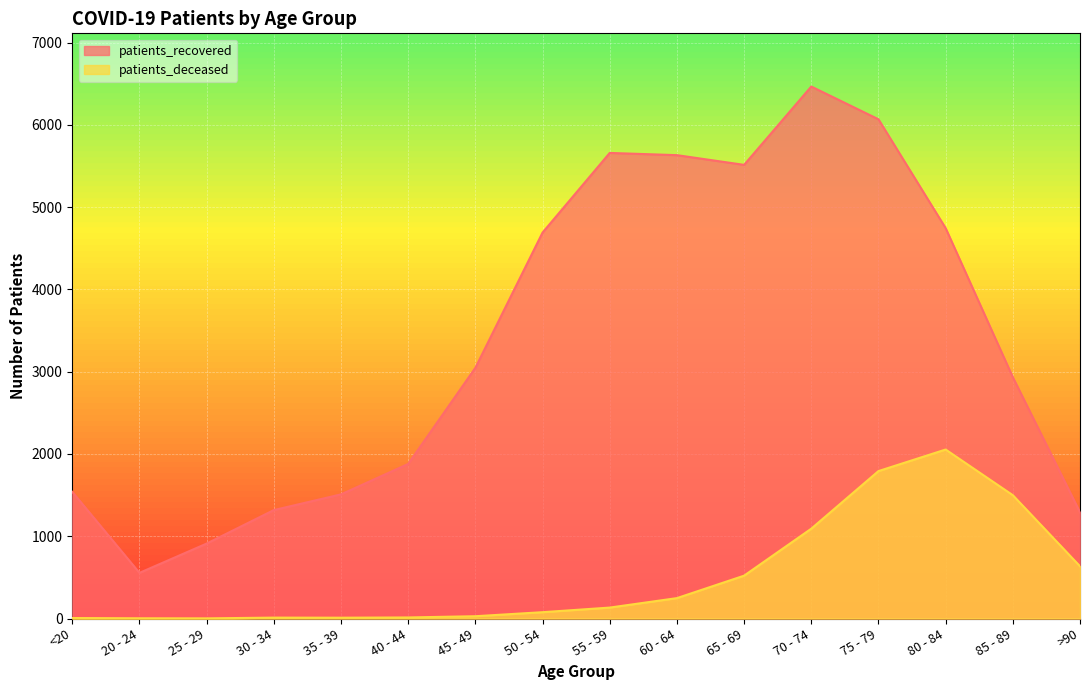

Which category has the lowest value across all series?

25 - 29